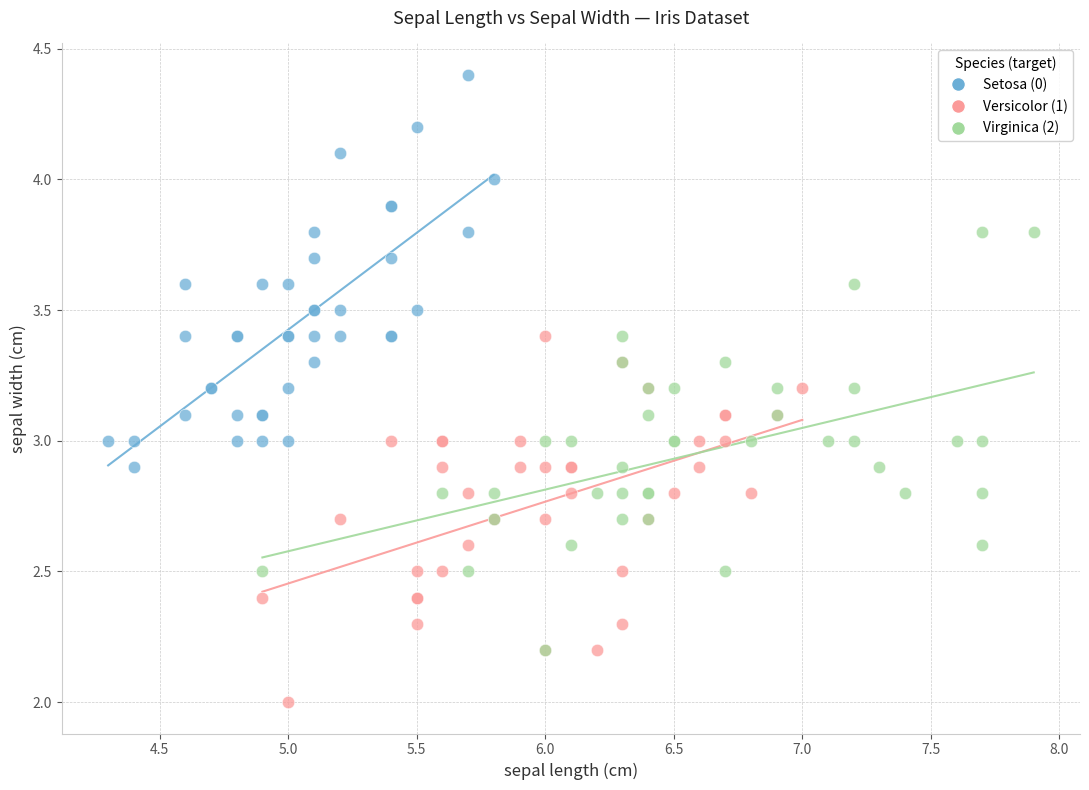

Which series contains the lowest Y value?

Versicolor (1)